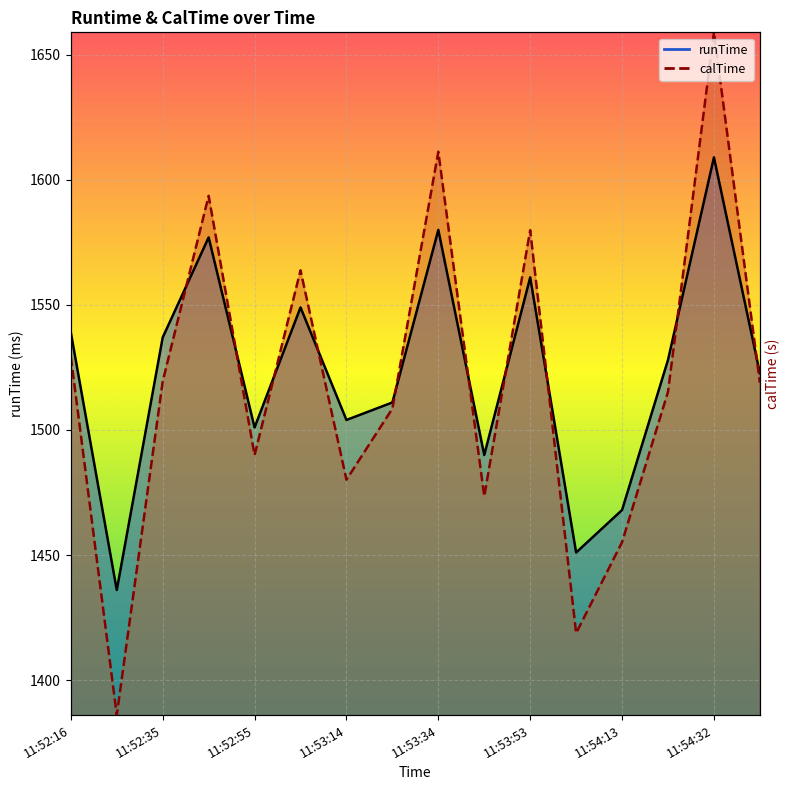

Reading left to right, what are all the values shown in this chart?

runTime: 11:52:16=1539.0	11:52:26=1436.0	11:52:35=1537.0	11:52:45=1577.0	11:52:55=1501.0	11:53:05=1549.0	11:53:14=1504.0	11:53:24=1511.0	11:53:34=1580.0	11:53:44=1490.0	11:53:53=1561.0	11:54:03=1451.0	11:54:13=1468.0	11:54:23=1528.0	11:54:32=1609.0	11:54:35=1522.7
calTime: 11:52:16=1529.2	11:52:26=1386.0	11:52:35=1519.4	11:52:45=1593.6	11:52:55=1489.9	11:53:05=1563.8	11:53:14=1480.1	11:53:24=1508.5	11:53:34=1611.3	11:53:44=1473.5	11:53:53=1579.9	11:54:03=1418.8	11:54:13=1455.1	11:54:23=1515.3	11:54:32=1659.0	11:54:35=1518.9